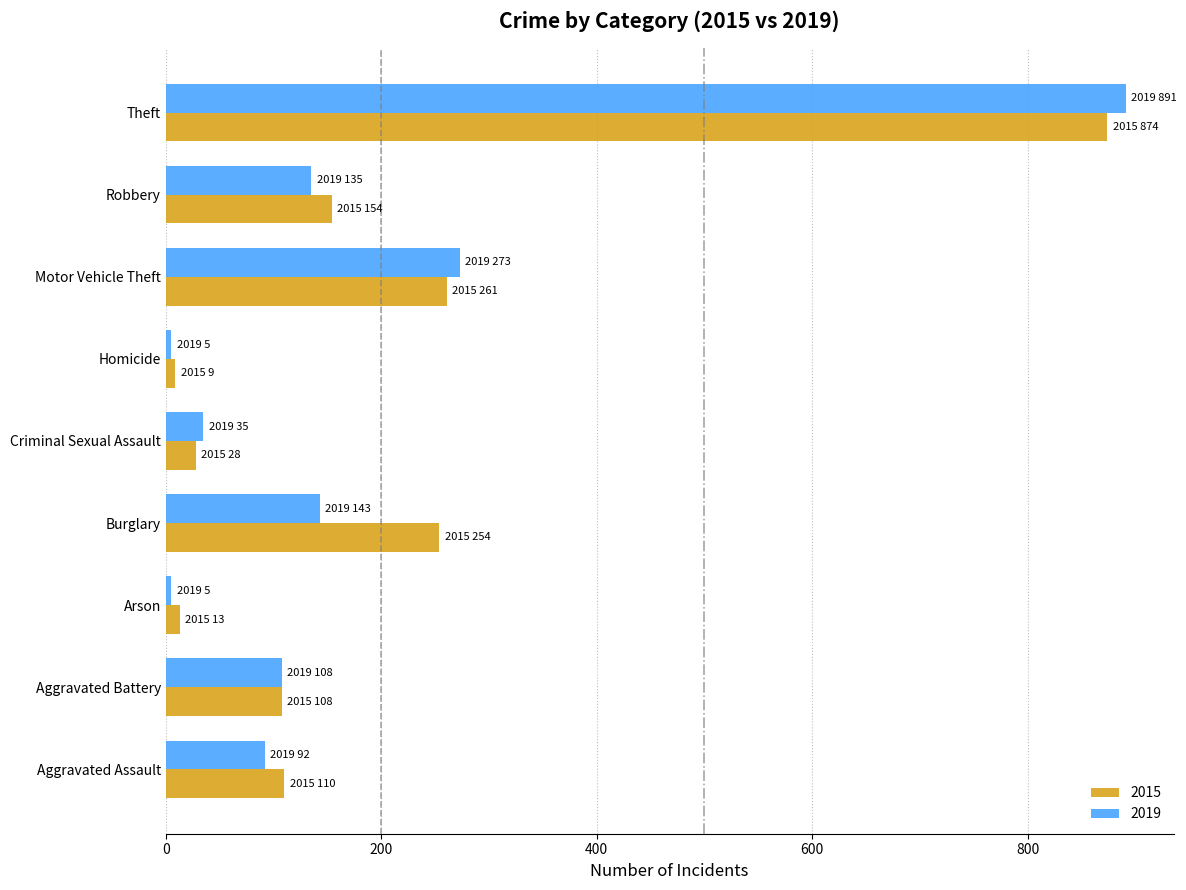

Which series has the widest spread of values?

2019